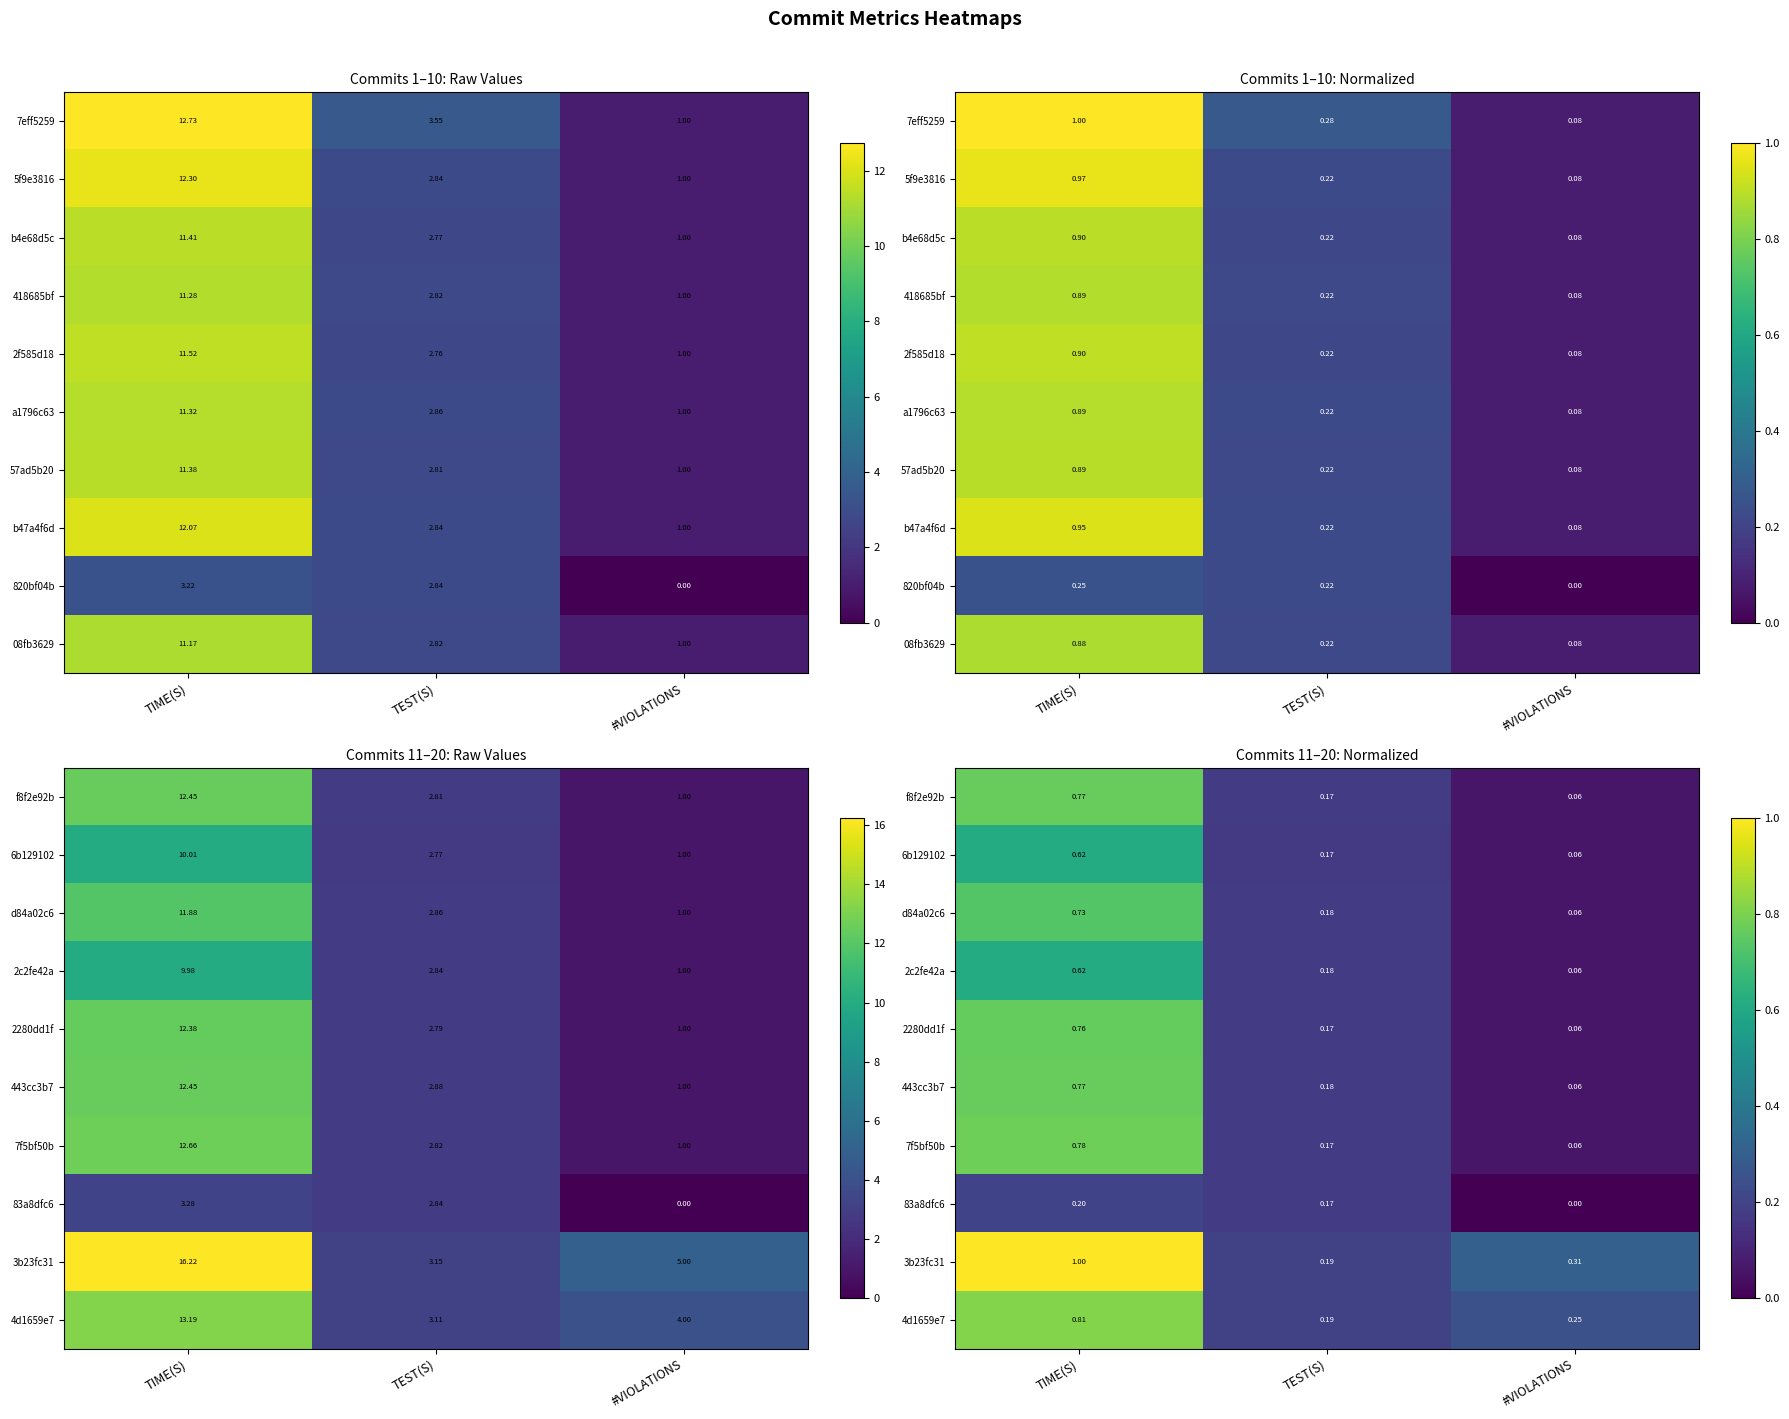

What is the approximate value of 2280dd1f at TEST(S)?

0.2